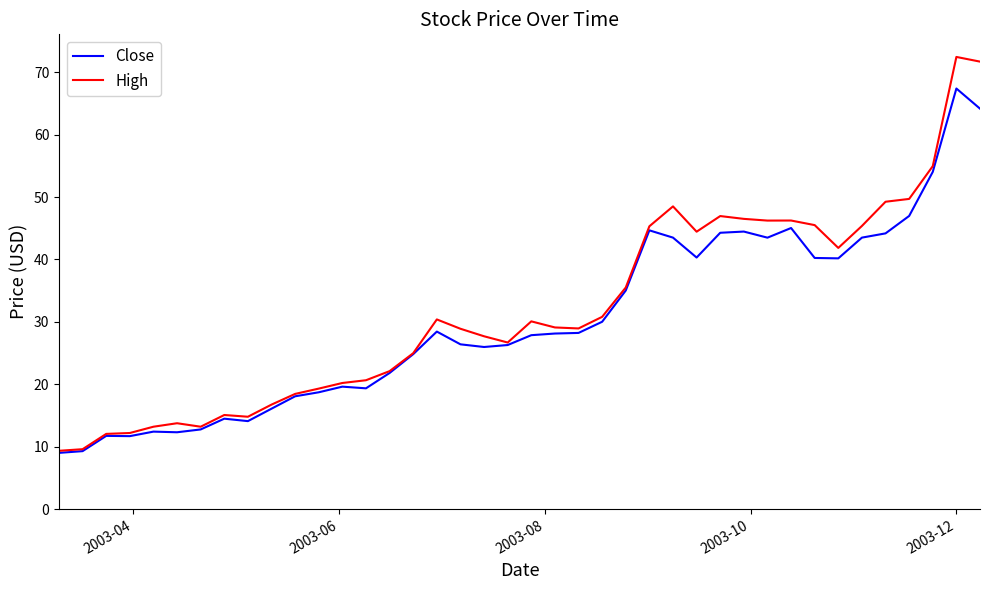

Which series has the largest range (max minus min)?

High